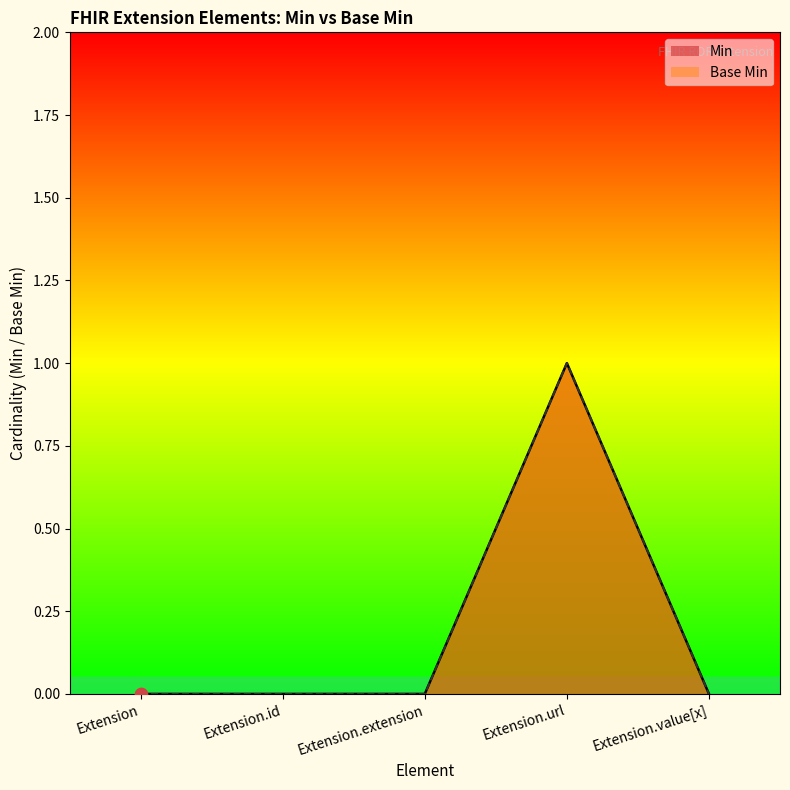

At which category is the sum across all series the highest?

Extension.url